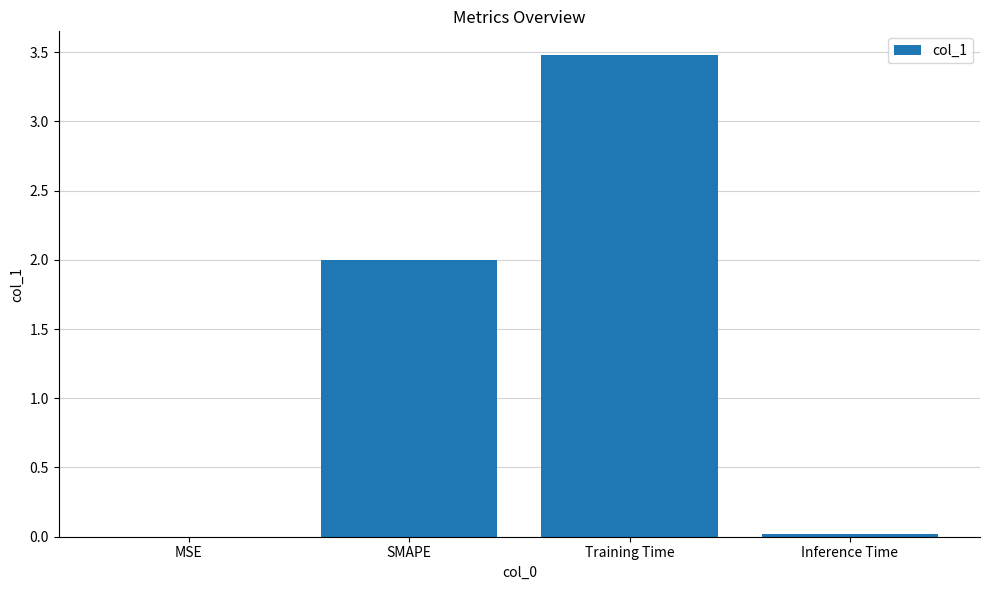

What is the change in value from Training Time to Inference Time?

-3.5